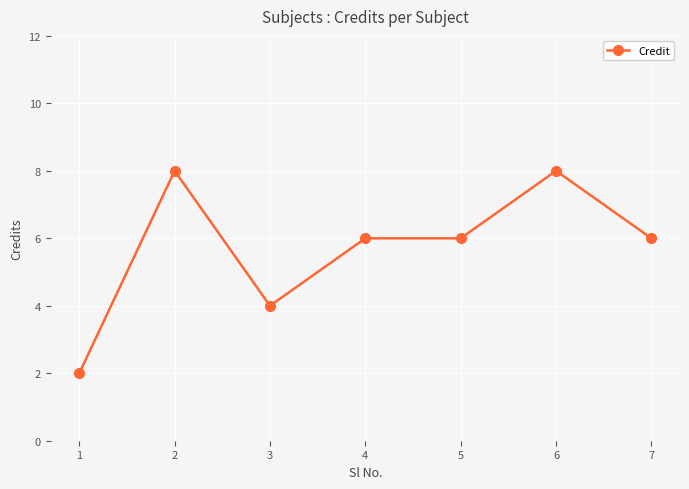

What value does the data have at 4?

6